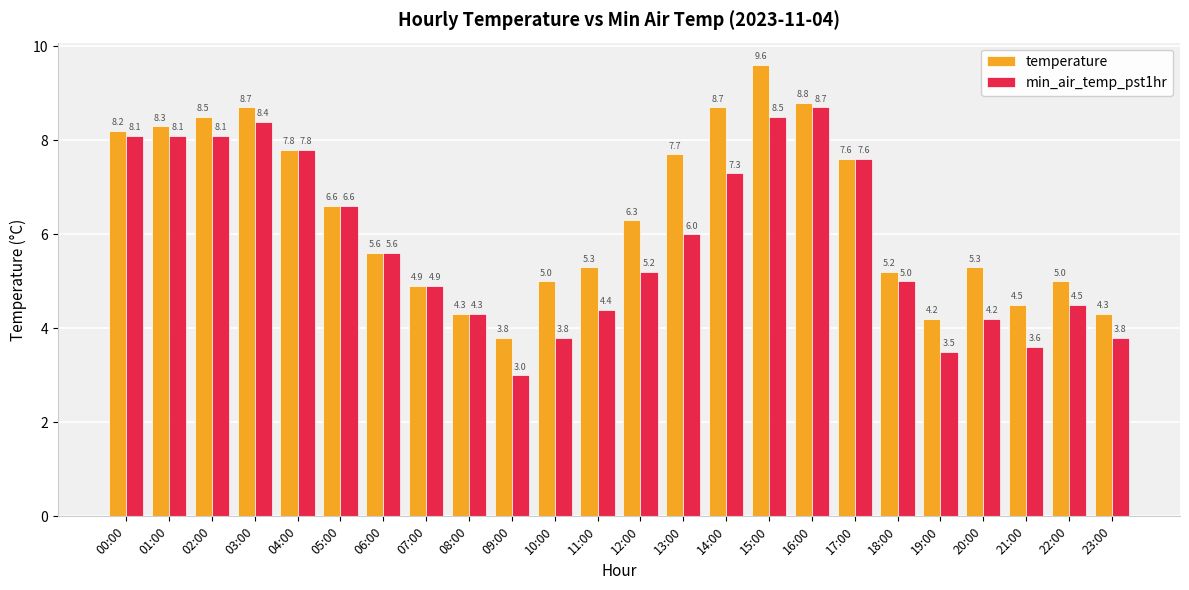

How many data points in min_air_temp_pst1hr are less than 5?

10